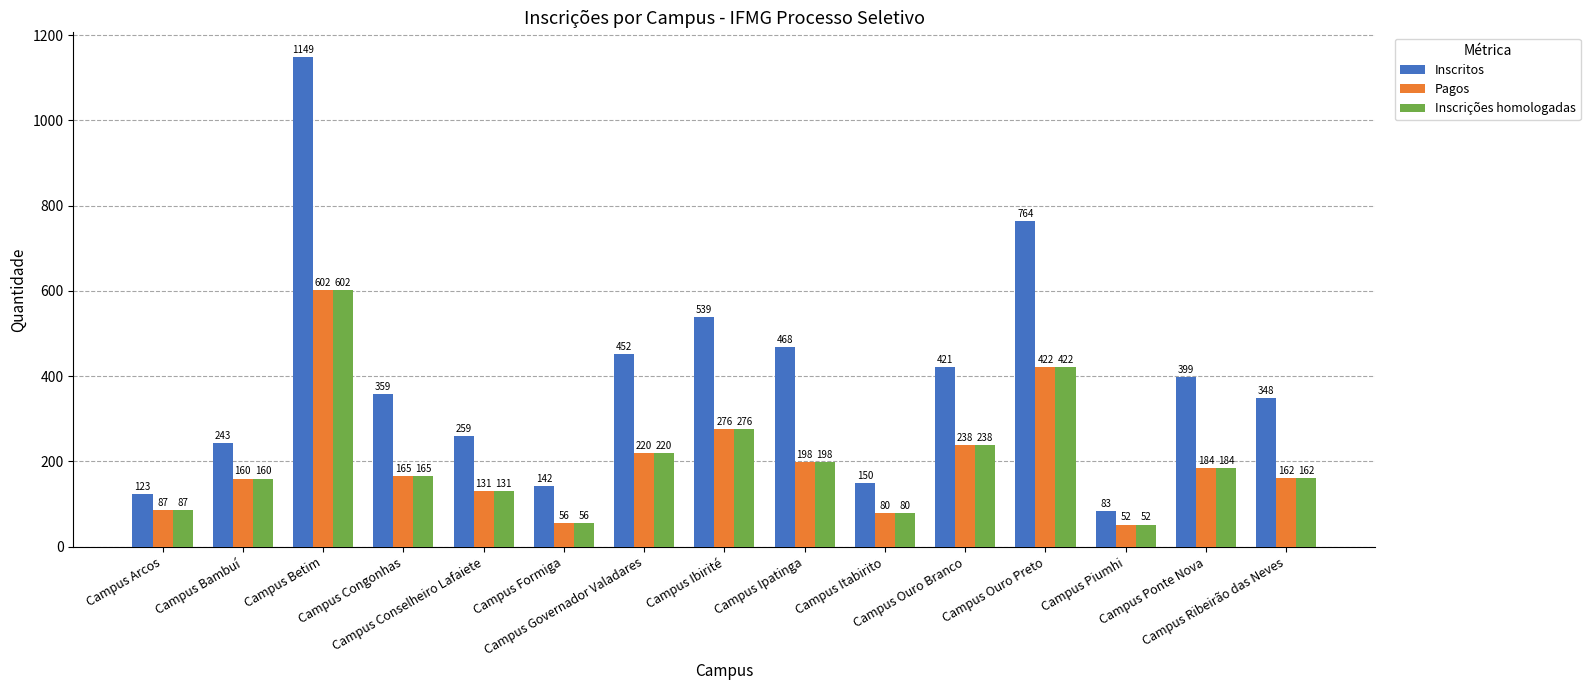

How many bars are there in total?

45